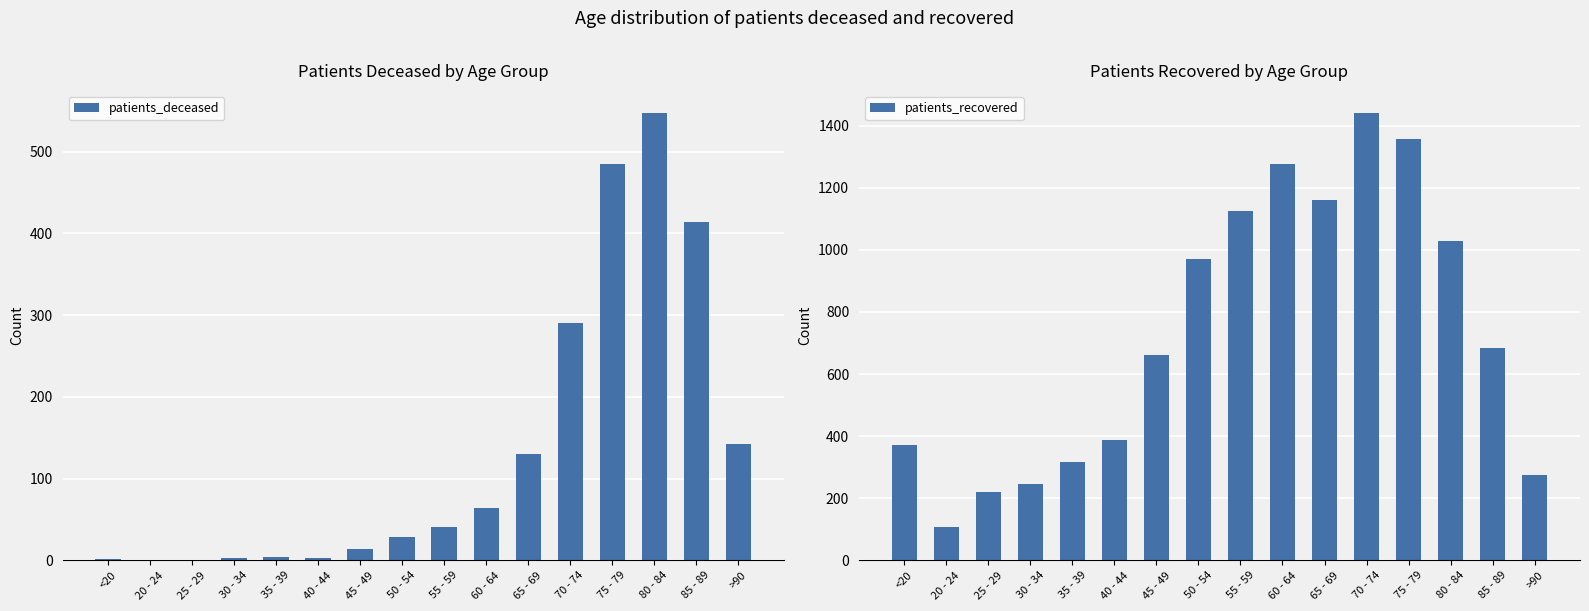

True or false: patients_deceased has a value of 414 at 85 - 89.

True